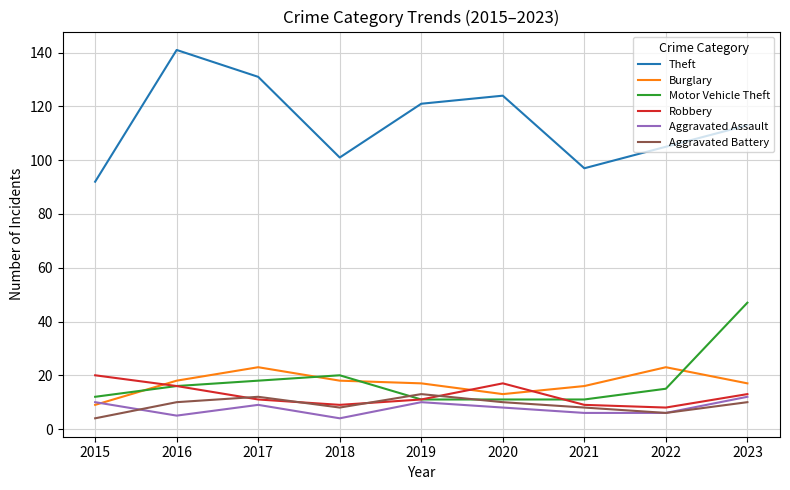

Reading right to left, transcribe all the data shown in this chart.

Theft: 113	105	97	124	121	101	131	141	92
Burglary: 17	23	16	13	17	18	23	18	9
Motor Vehicle Theft: 47	15	11	11	11	20	18	16	12
Robbery: 13	8	9	17	11	9	11	16	20
Aggravated Assault: 12	6	6	8	10	4	9	5	10
Aggravated Battery: 10	6	8	10	13	8	12	10	4